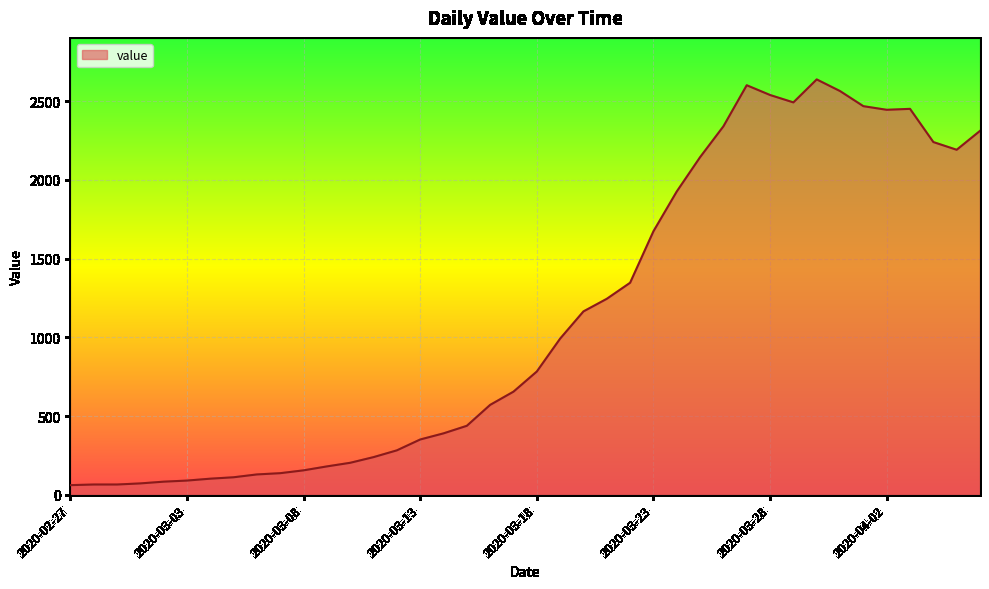

What is the greatest value displayed?

2639